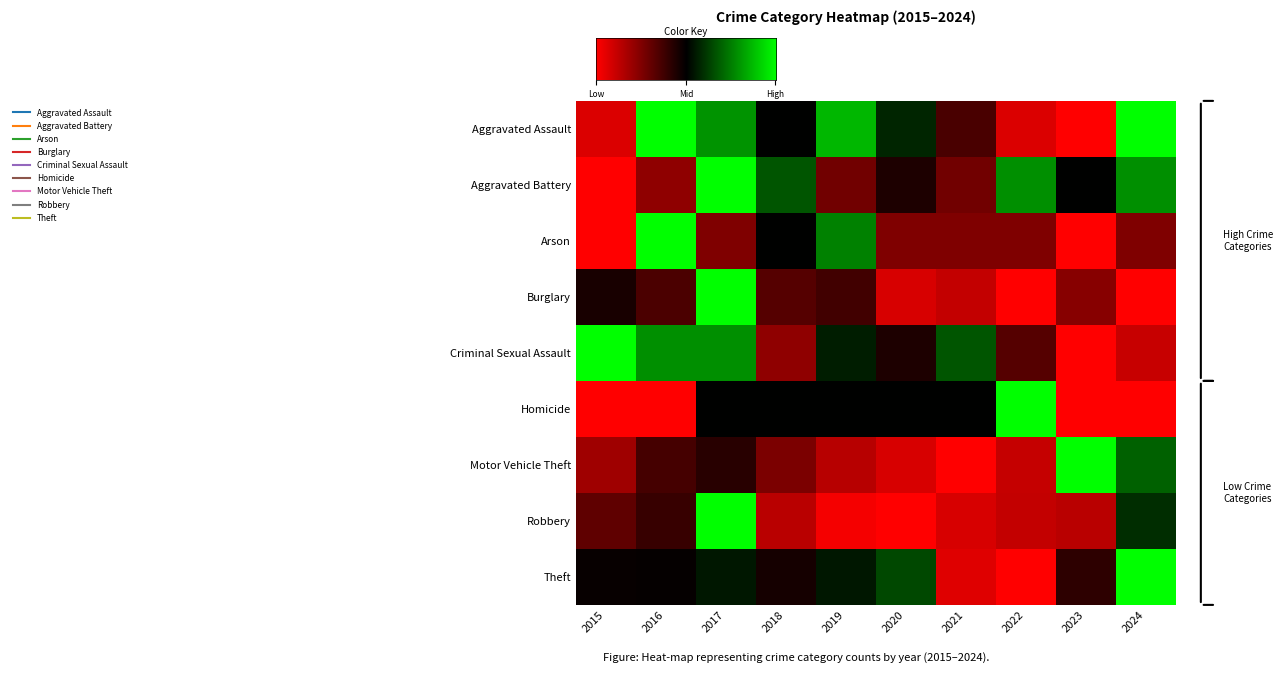

Which series has the widest spread of values?

Aggravated Assault